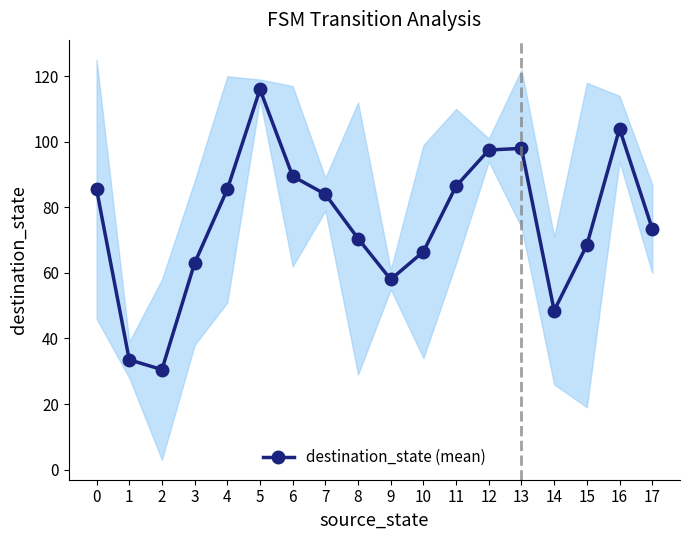

What is the value of the 3rd point from the left?

30.5